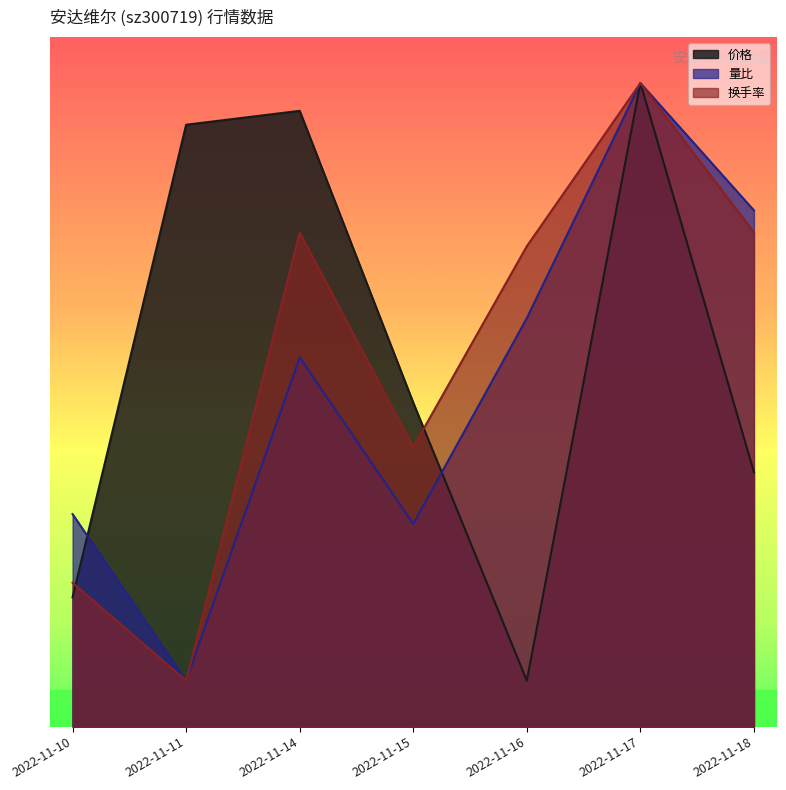

In 量比, how many points are higher than both neighbors (excluding endpoints)?

2